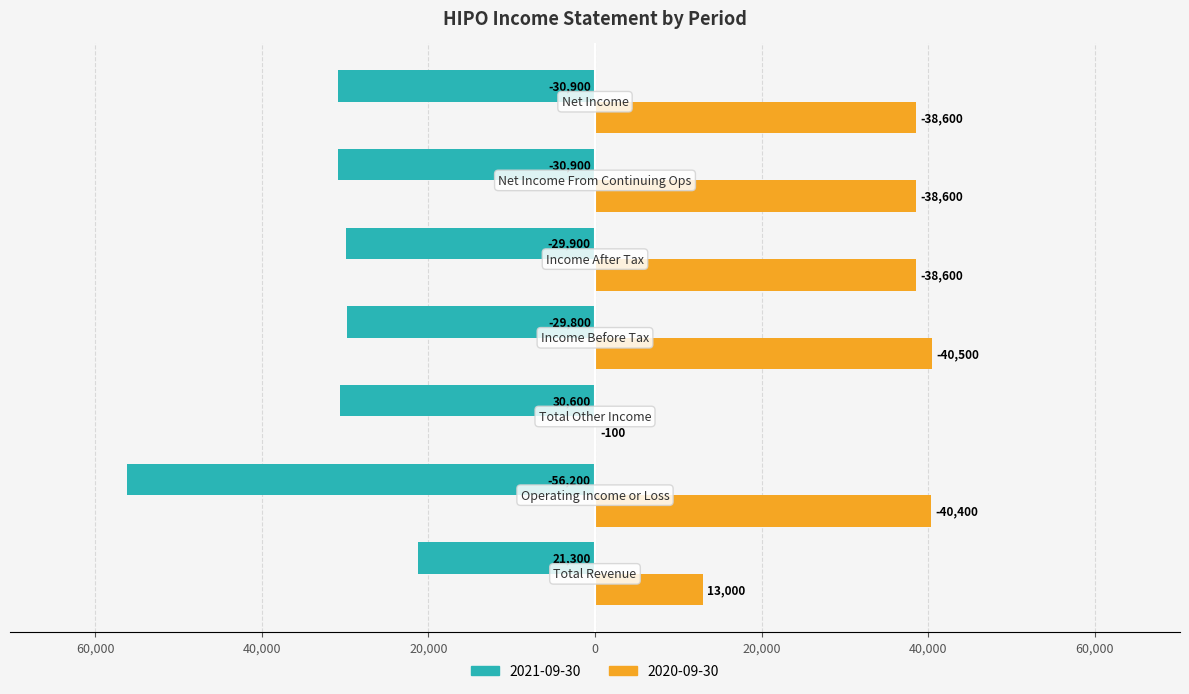

Which label corresponds to the smallest value in the chart?

Operating Income or Loss